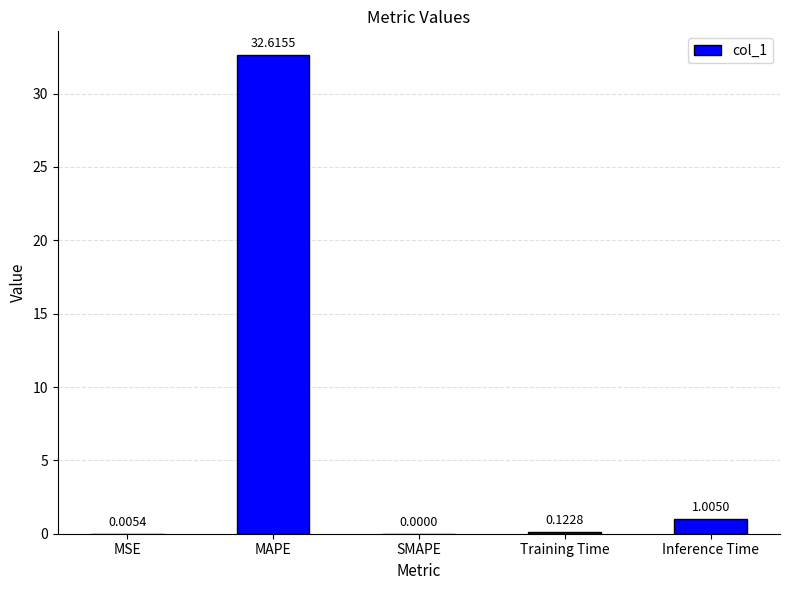

Which category has the highest value across all series?

MAPE